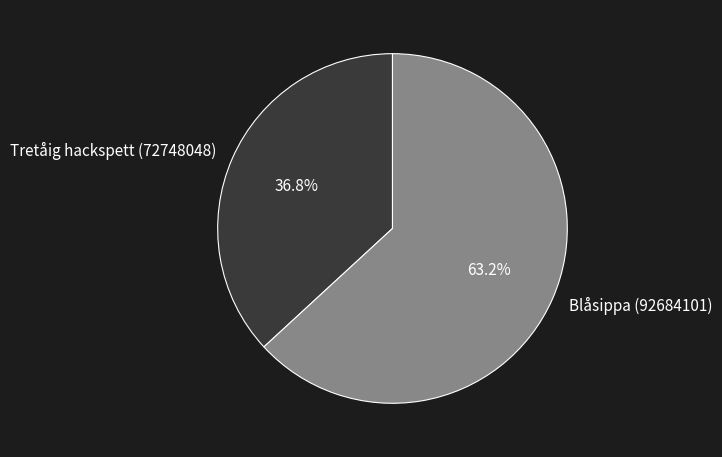

The Blåsippa (92684101) slice represents 73% of the pie. True or false?

False